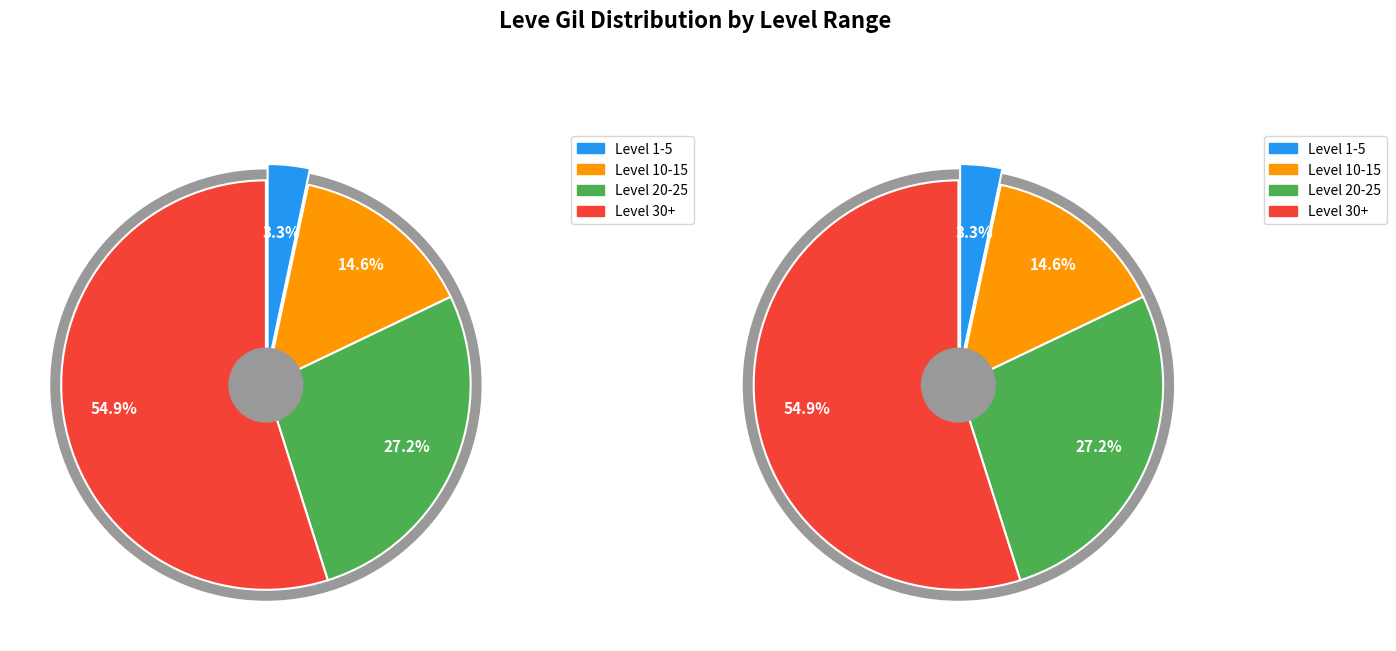

What is the difference between the highest and lowest values at Level 1-5?

67040